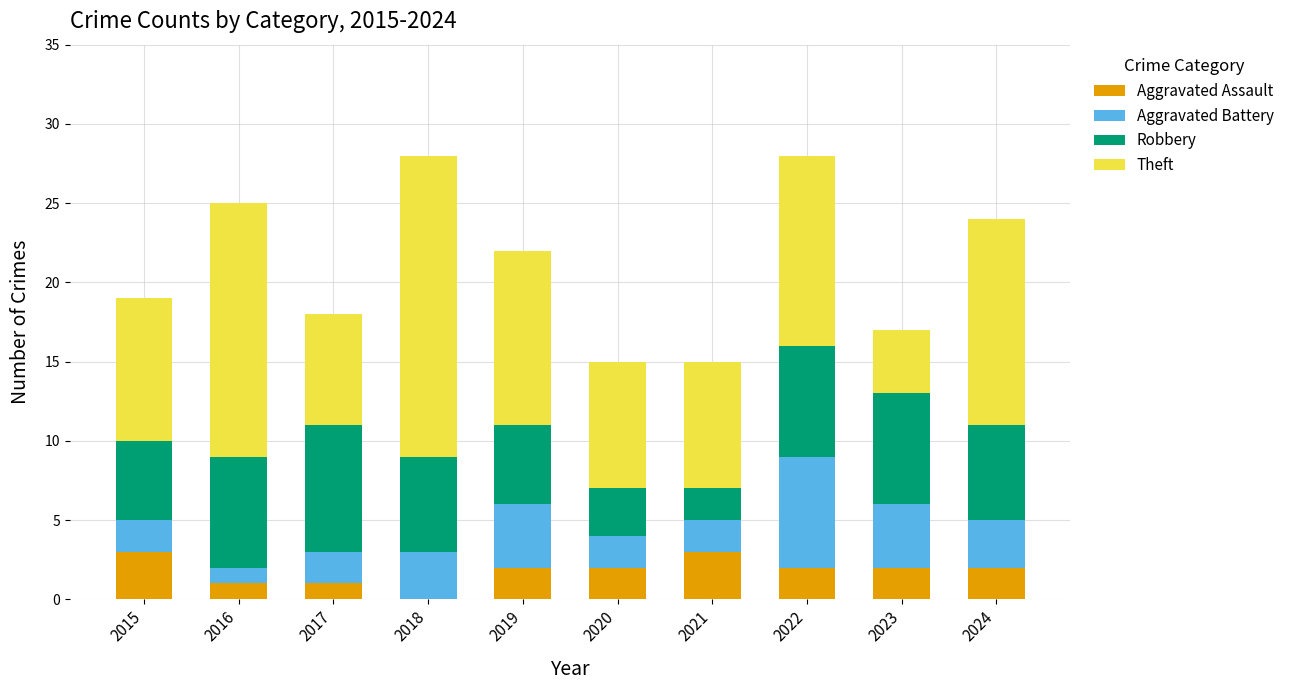

What is the total value across all series at 2017?

18